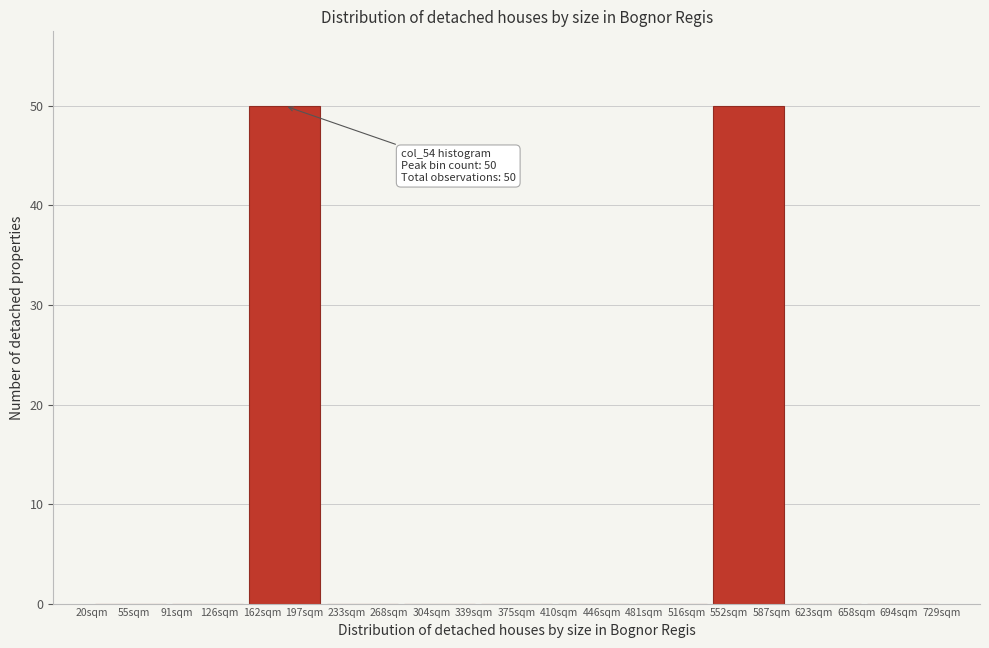

Reading left to right, what are all the values shown in this chart?

55sqm=0	126sqm=0	197sqm=50	233sqm=0	304sqm=0	375sqm=0	446sqm=0	516sqm=0	552sqm=50	623sqm=0	694sqm=0